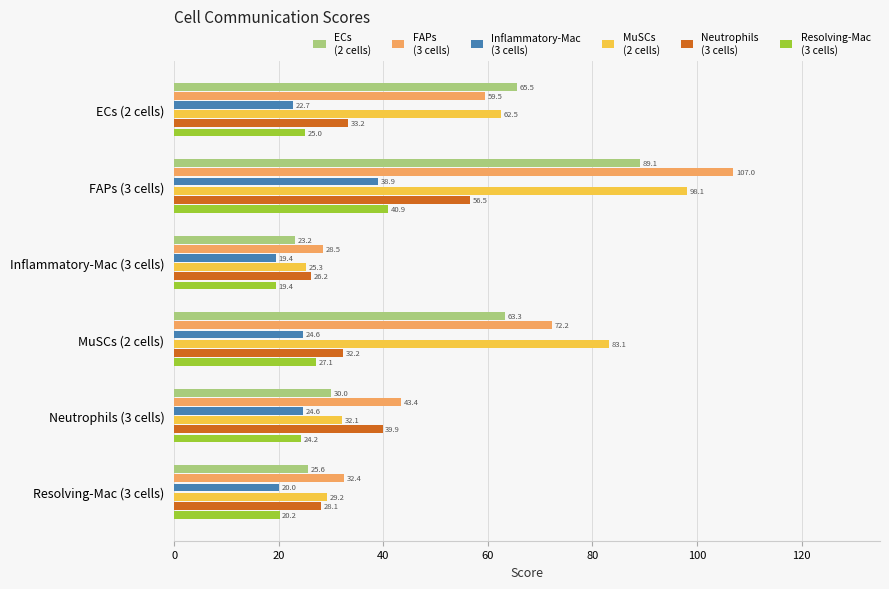

What is the maximum value shown in the chart?

107.0